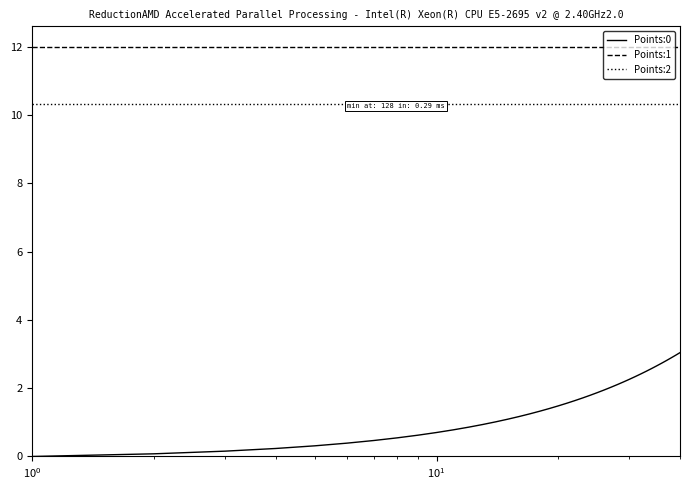

True or false: Points:1 and Points:2 cross at least once.

False